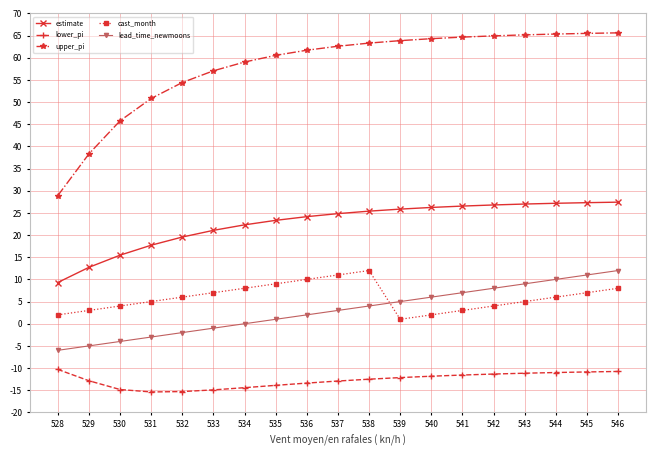

Which series changed the most between 529 and 535?

upper_pi